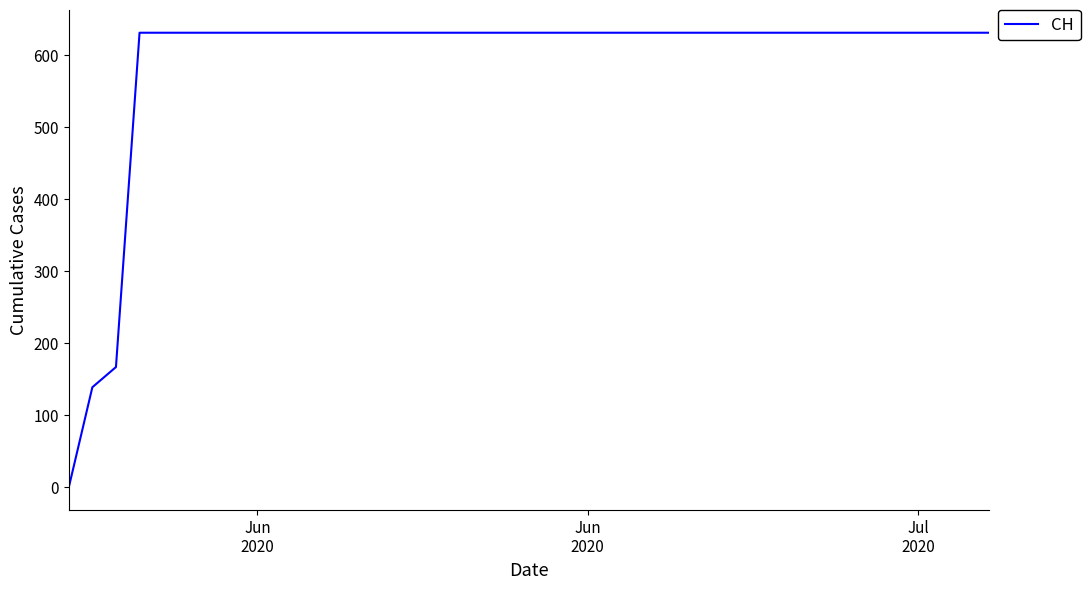

What is the difference between the maximum and minimum values?

631